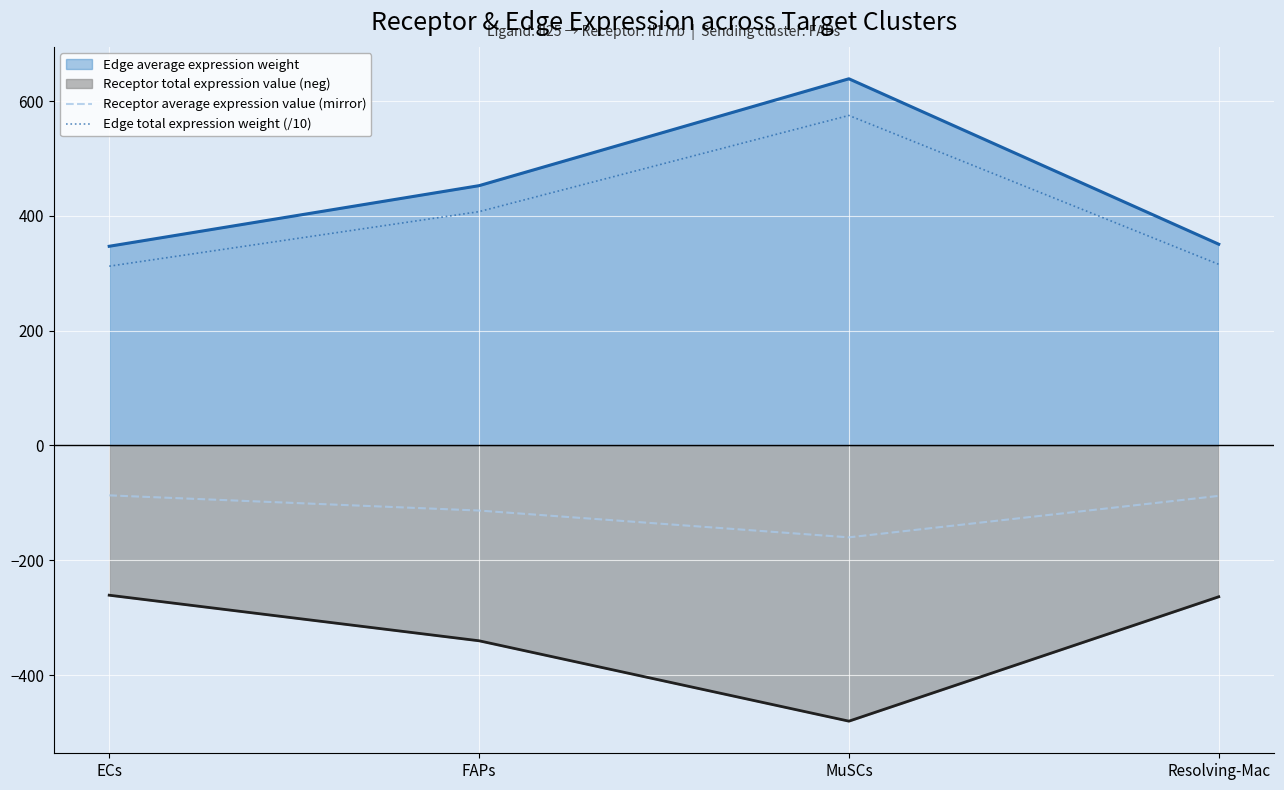

What is the difference between the highest and lowest values at Resolving-Mac?

614.2